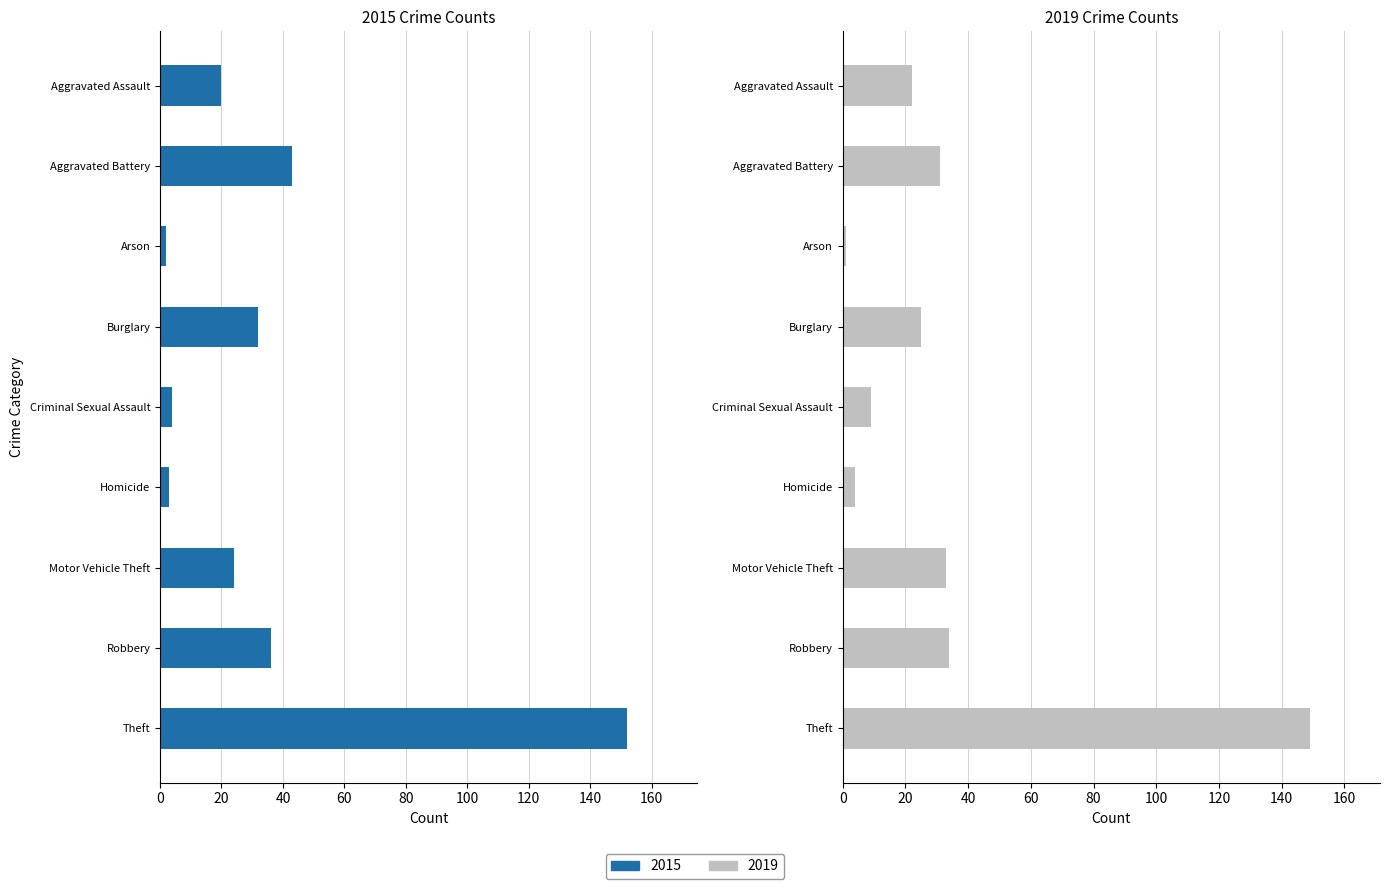

At which category does the chart reach its minimum across all series?

Arson